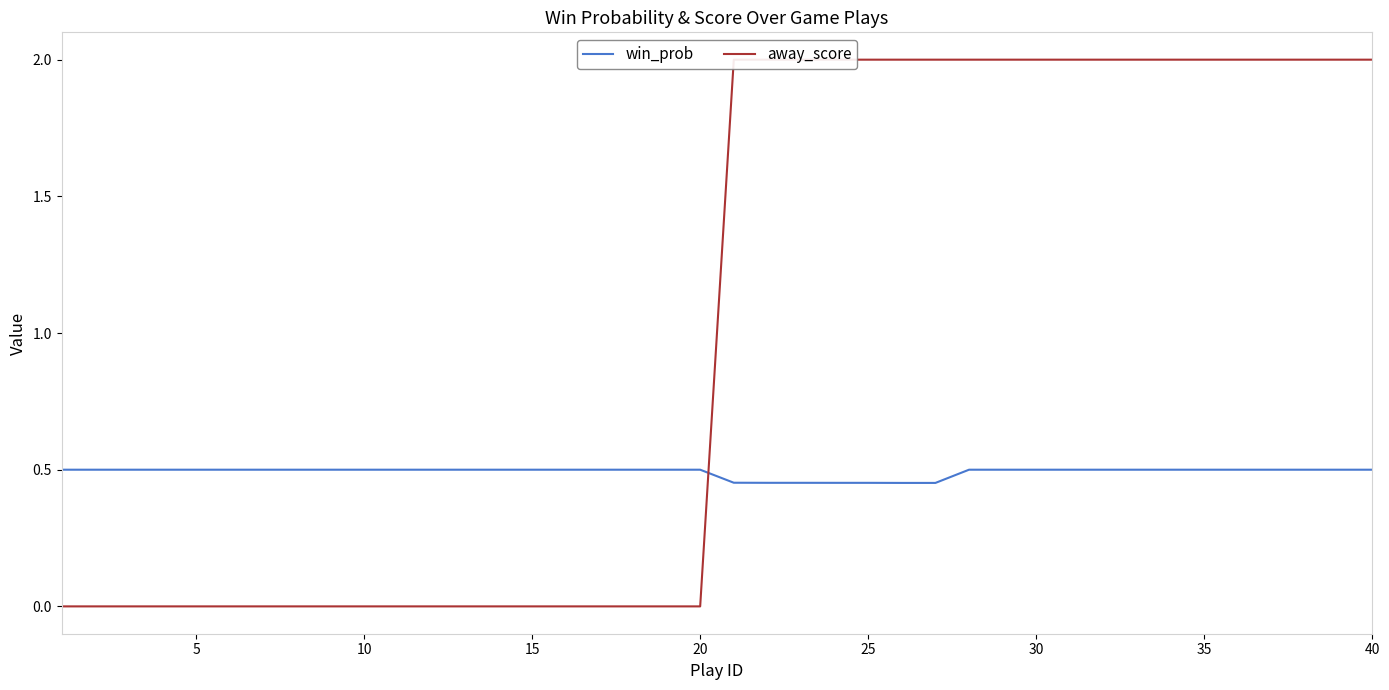

How many series are shown in this chart?

2